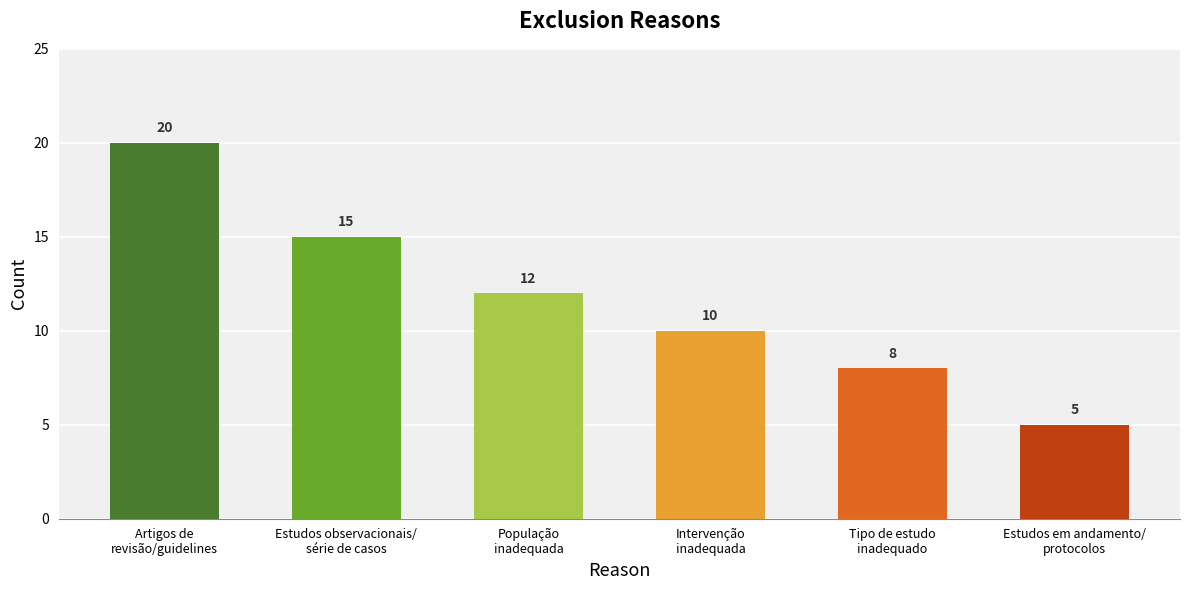

What is the label of the 6th bar from the right?

Artigos de
revisão/guidelines